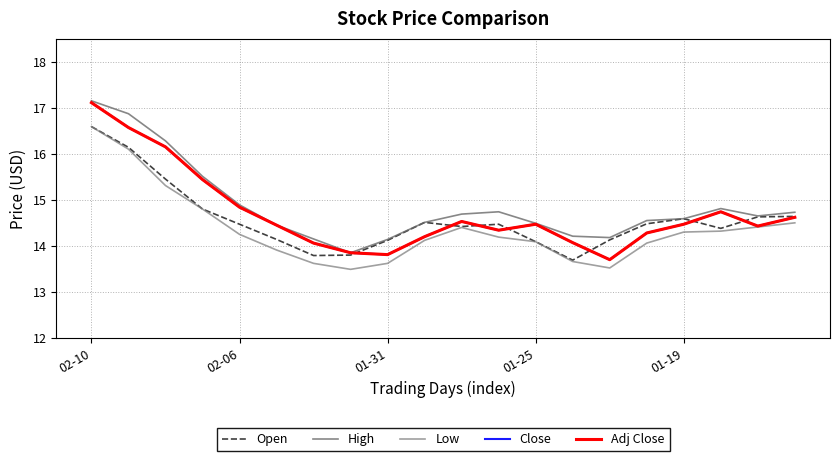

What is the greatest value displayed?

17.1